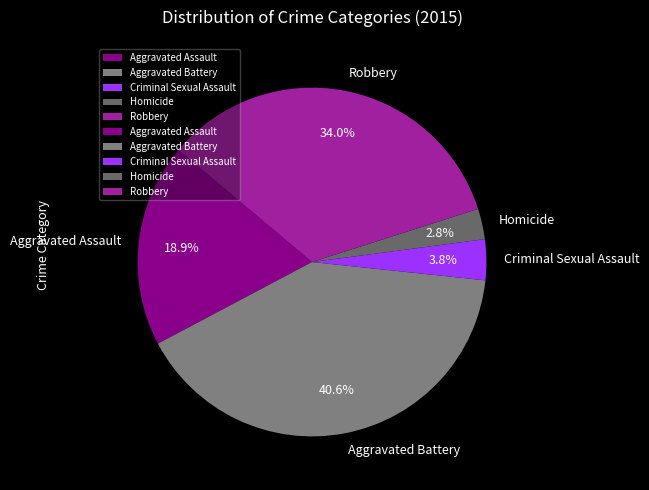

True or false: Criminal Sexual Assault accounts for 14% of the total.

False